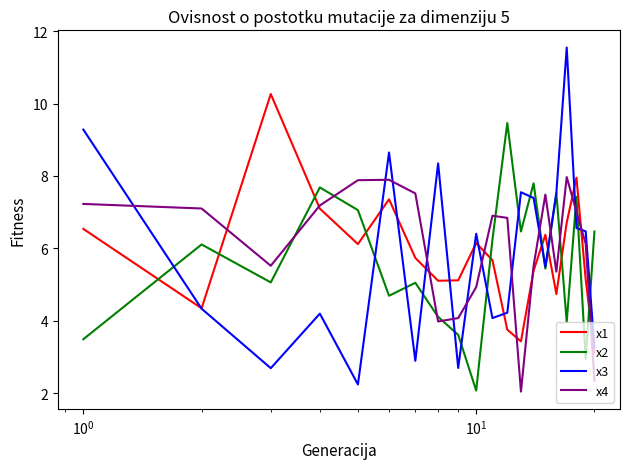

True or false: x2 and x1 cross at least once.

True